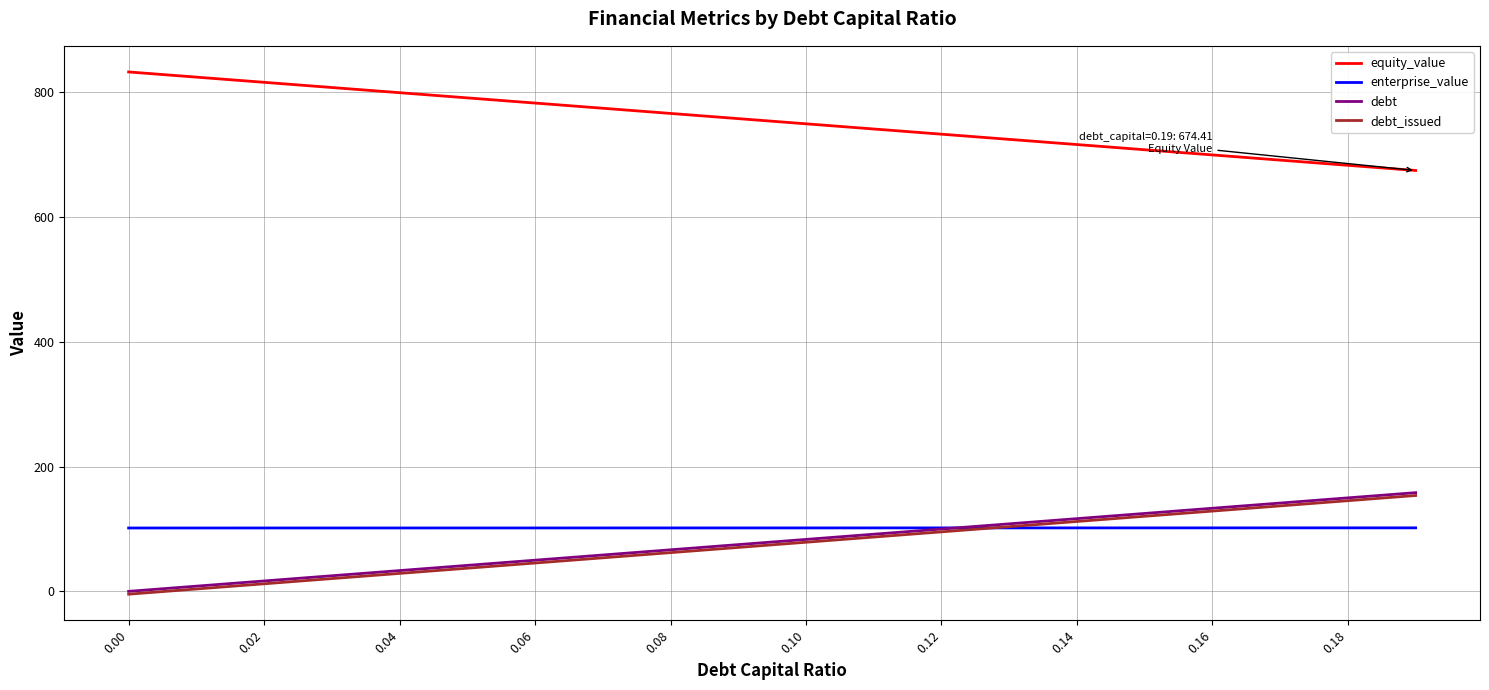

What is the sum of all debt_issued values?

1490.8